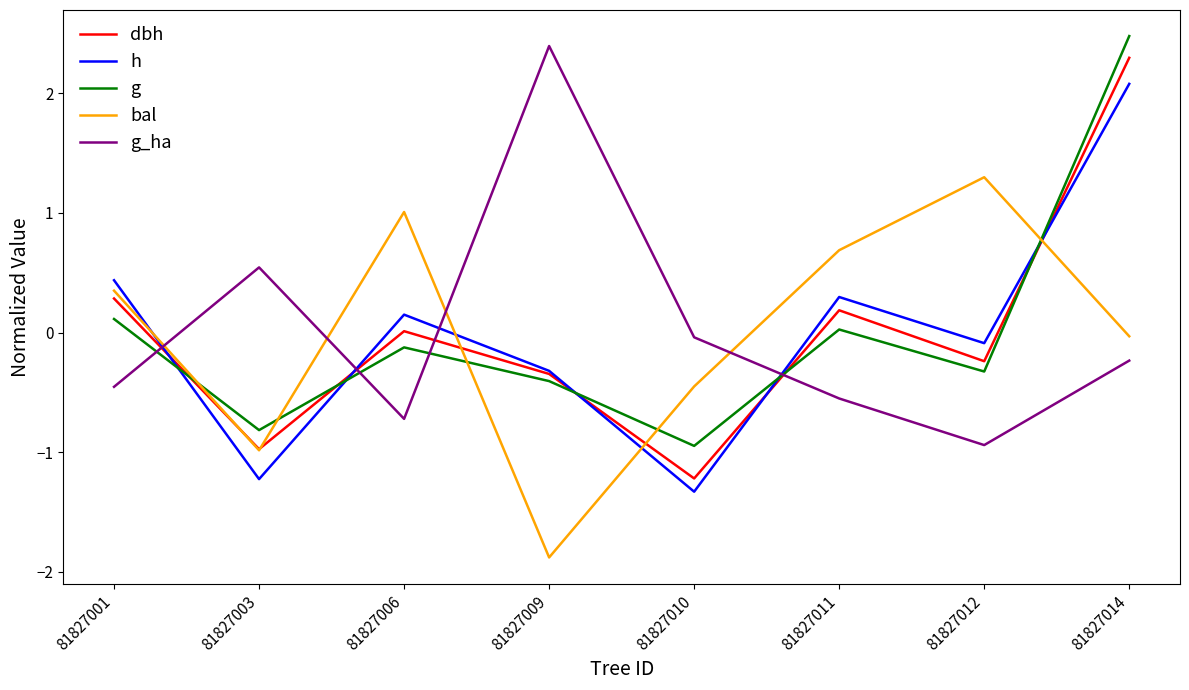

Is the value of g at 81827003 greater than the value of bal at 81827006?

No